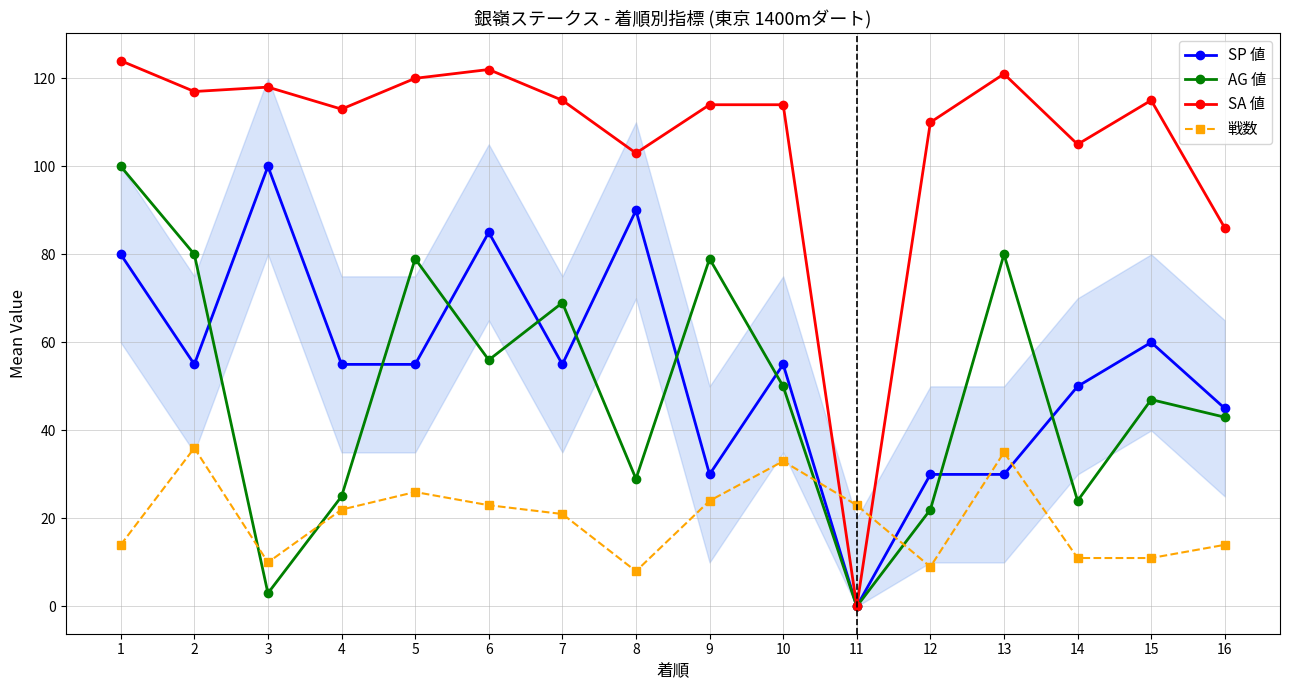

What is the difference between the highest and lowest values at 11?

23